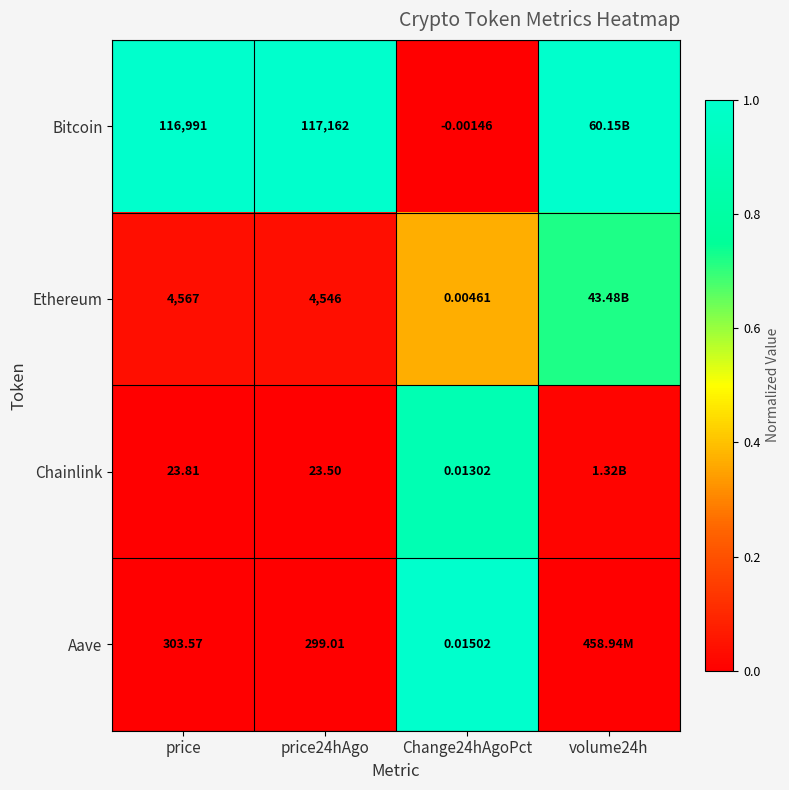

Which series changed the most between price24hAgo and Change24hAgoPct?

Bitcoin